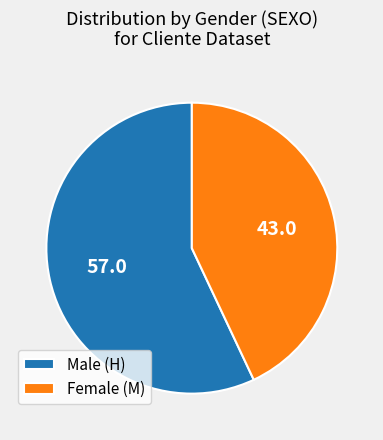

What is the majority slice?

Male (H)